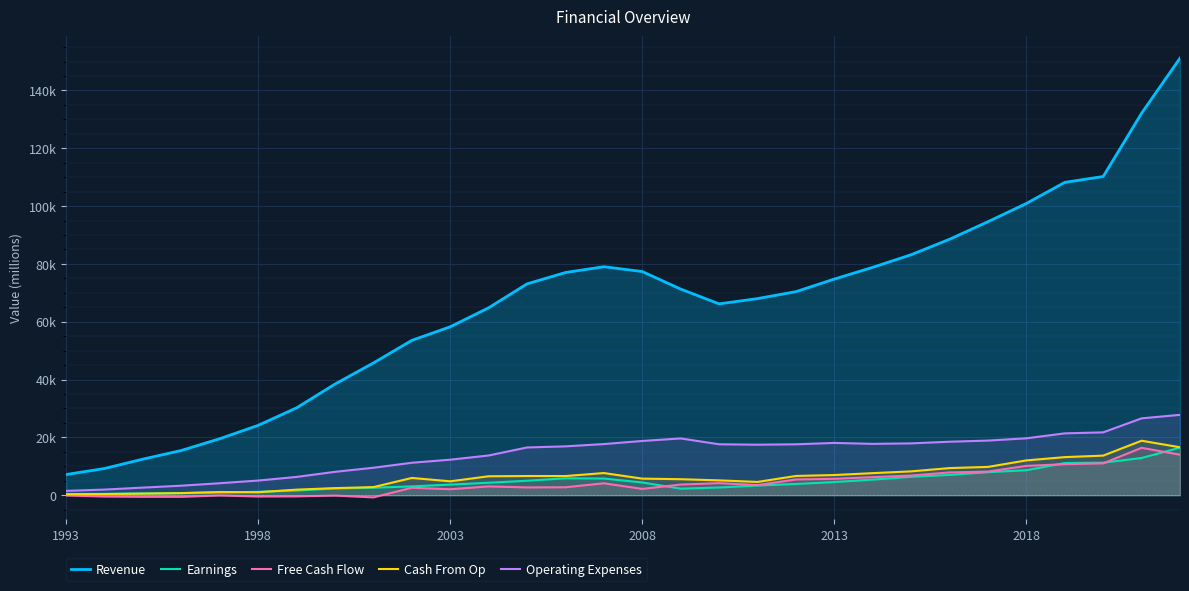

Which has a higher value, 1993 or 16?

16